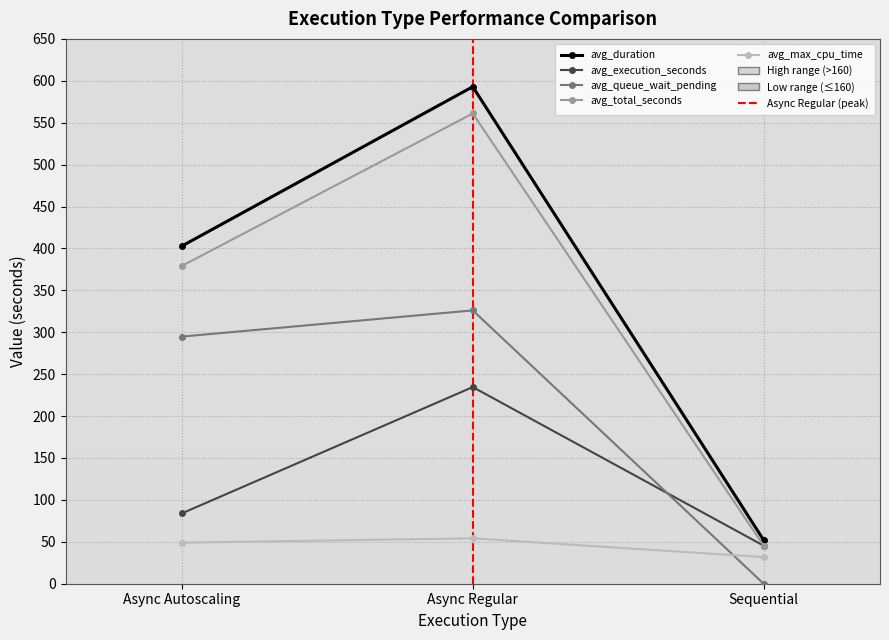

At which category is the sum across all series the highest?

Async Regular